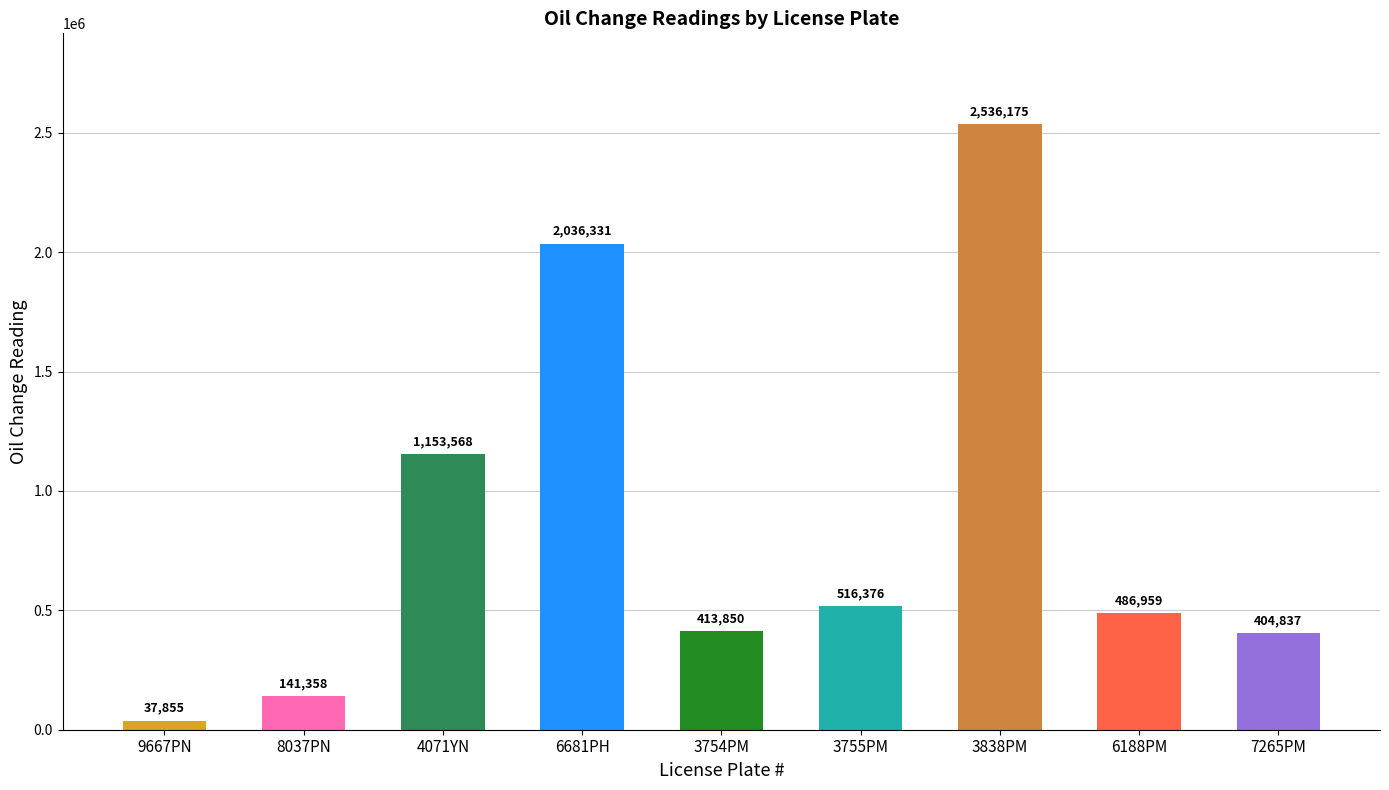

List the labels in order of value, largest first.

3838PM, 6681PH, 4071YN, 3755PM, 6188PM, 3754PM, 7265PM, 8037PN, 9667PN